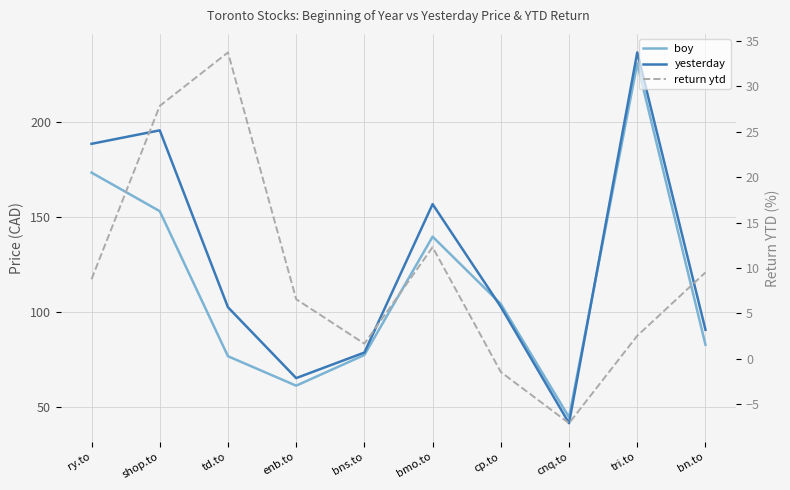

The value of yesterday at td.to is 102.3. True or false?

True